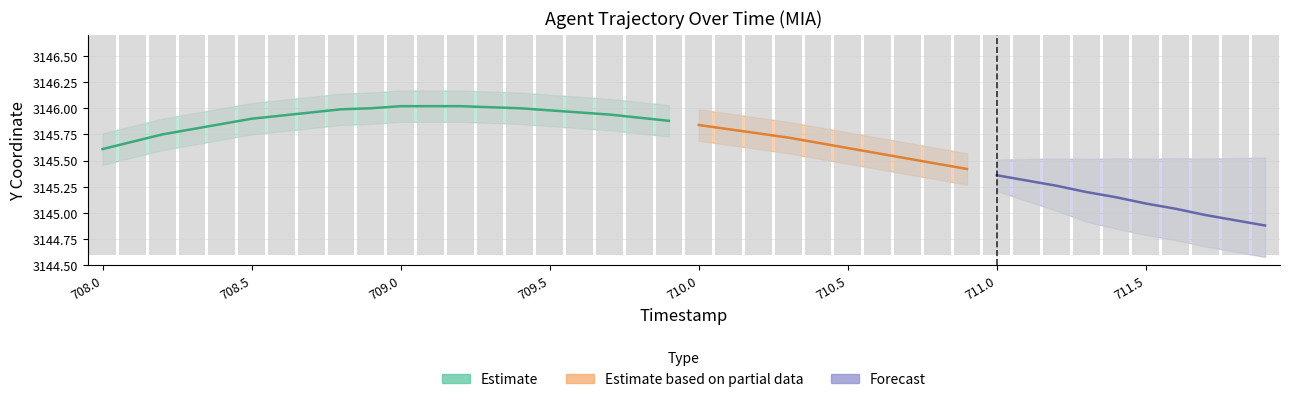

Are the bars horizontal?

No